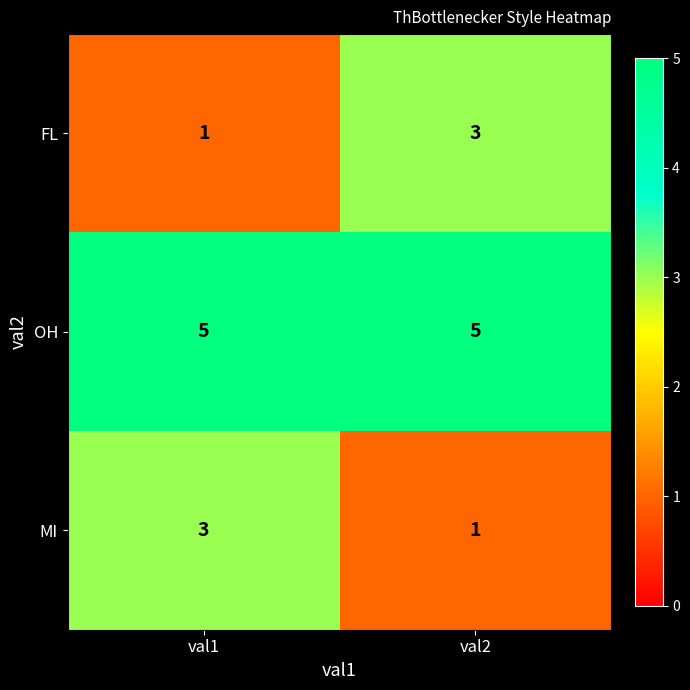

Reading left to right, list all the values displayed in this chart.

FL: 1	3
OH: 5	5
MI: 3	1